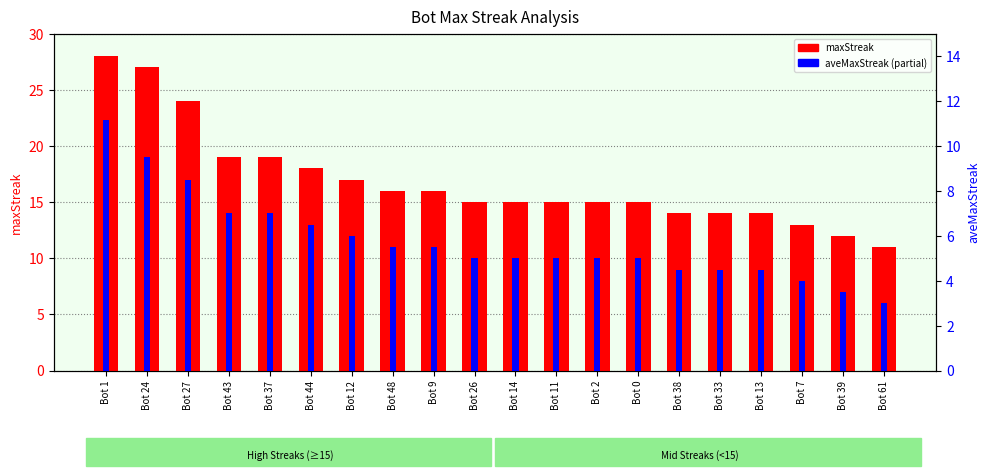

What is the label of the 10th bar from the right?

Bot 14